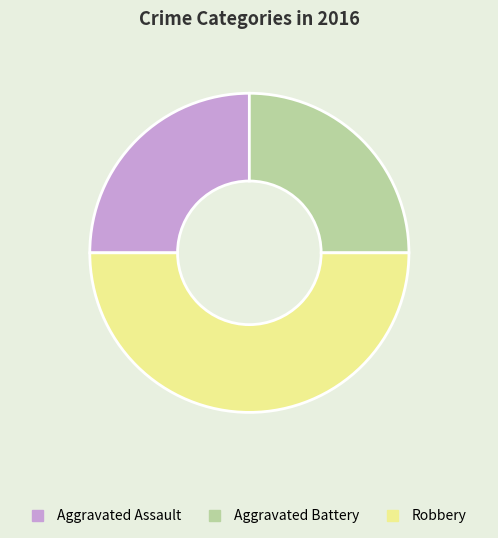

Combined, do Aggravated Battery and Robbery account for over 50%?

Yes